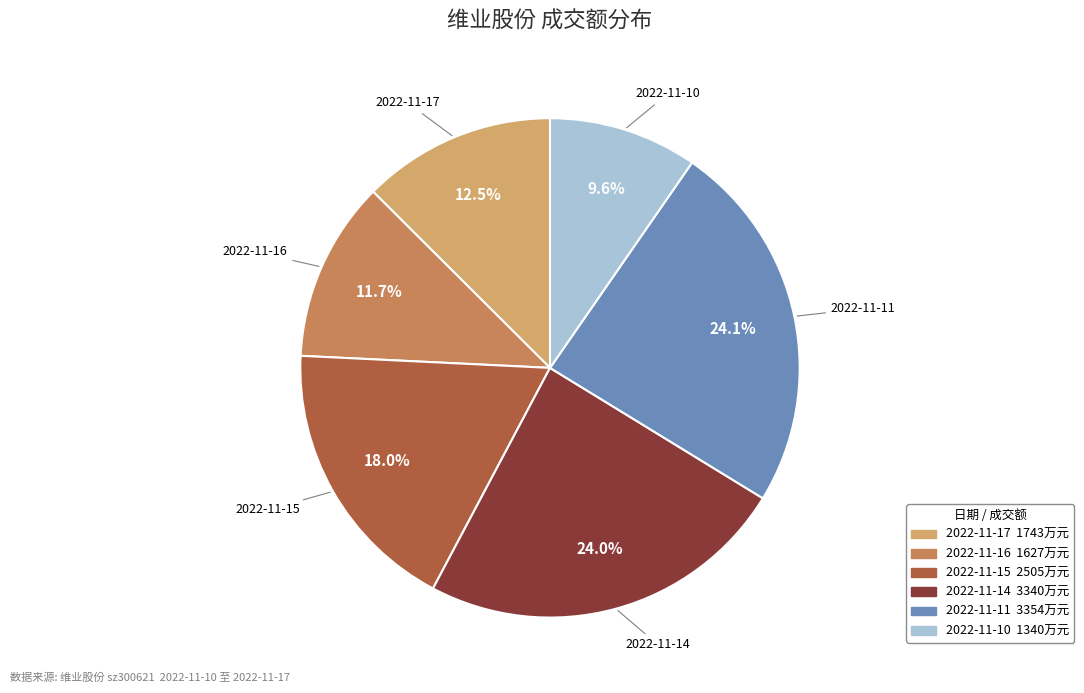

What is the ratio of the value at 2022-11-10 to the value at 2022-11-11?

0.4